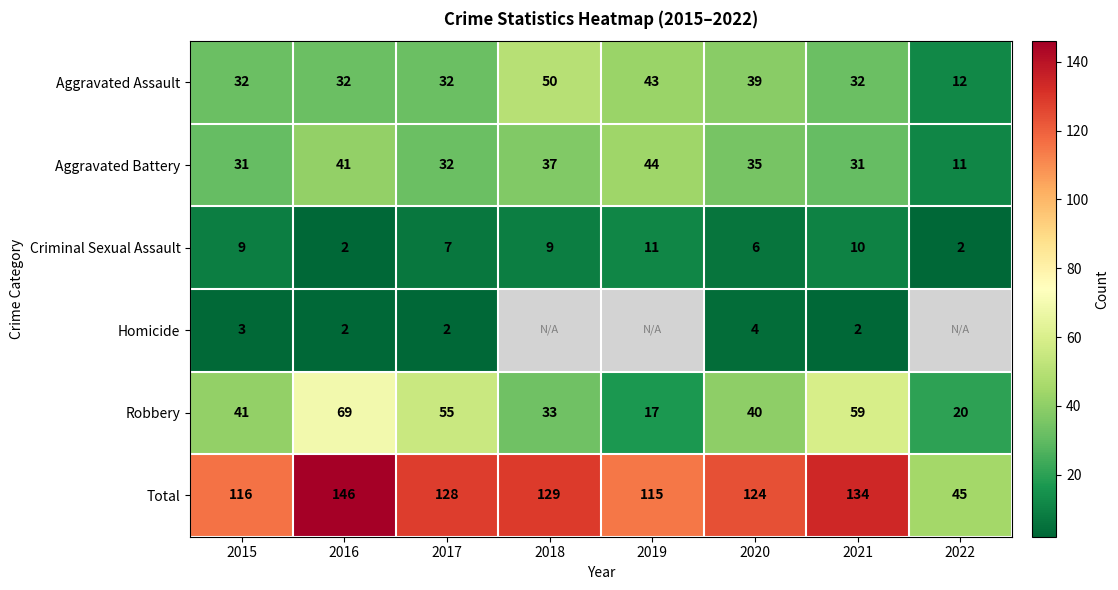

Is it true that Aggravated Battery equals 41 at 2016?

True